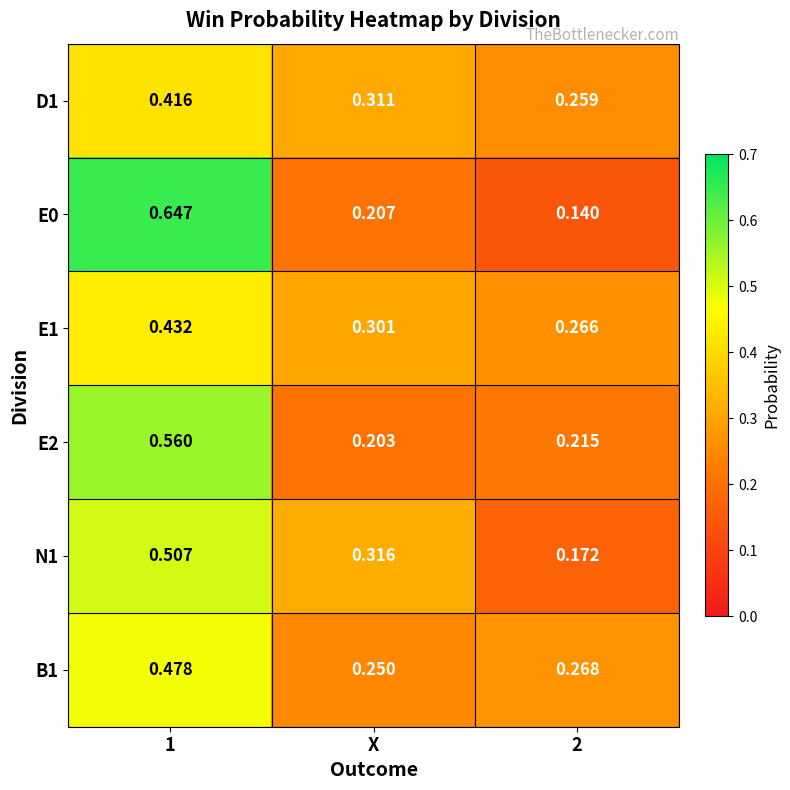

Where is B1 nearest to the value 0?

X